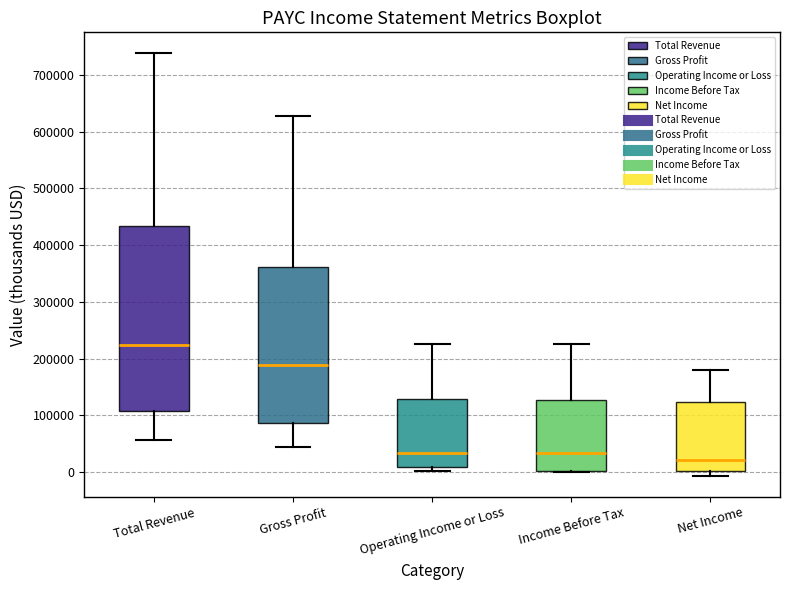

Which box has the lowest median line?

Net Income